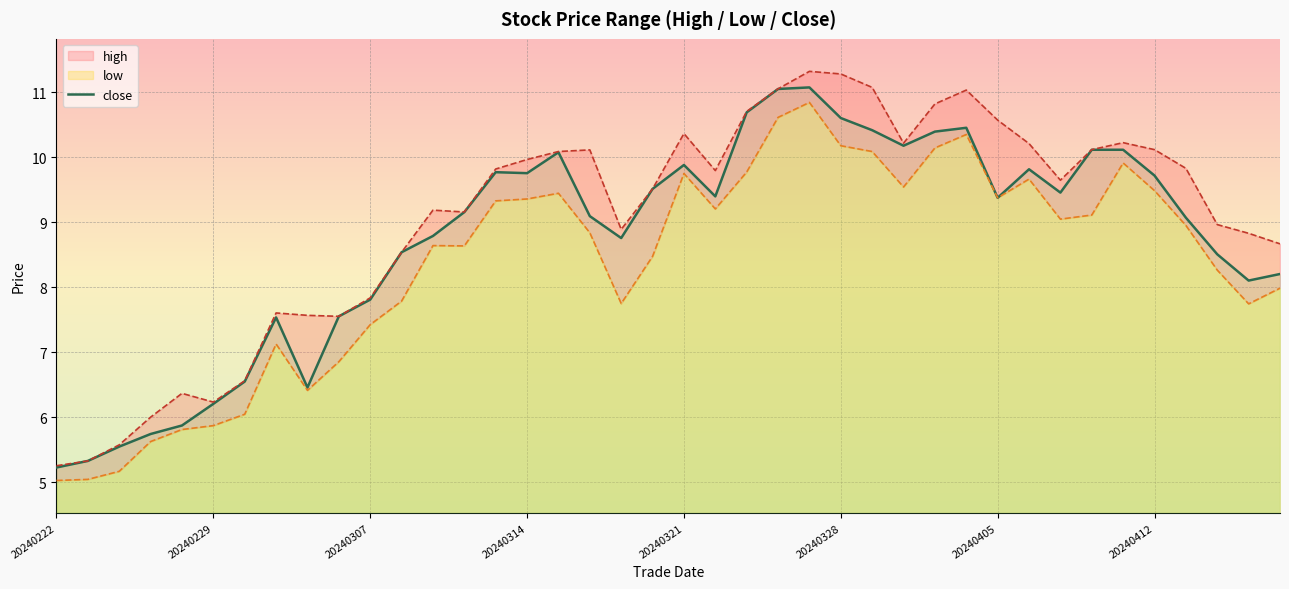

What is the lowest value of the close series?

5.2